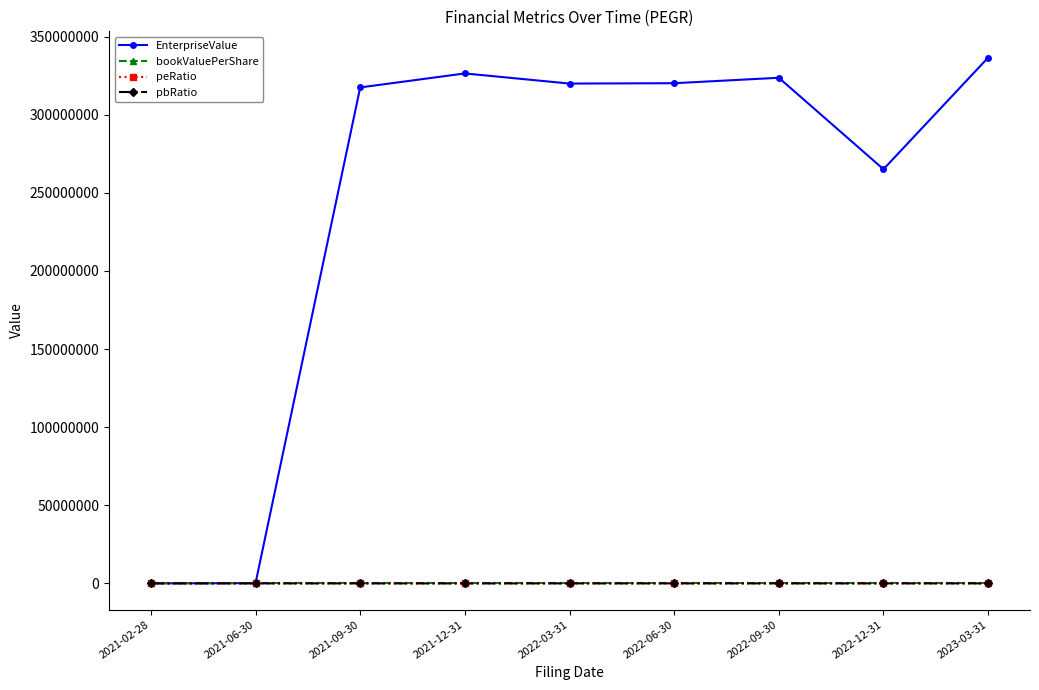

At which category does the chart reach its peak across all series?

2023-03-31